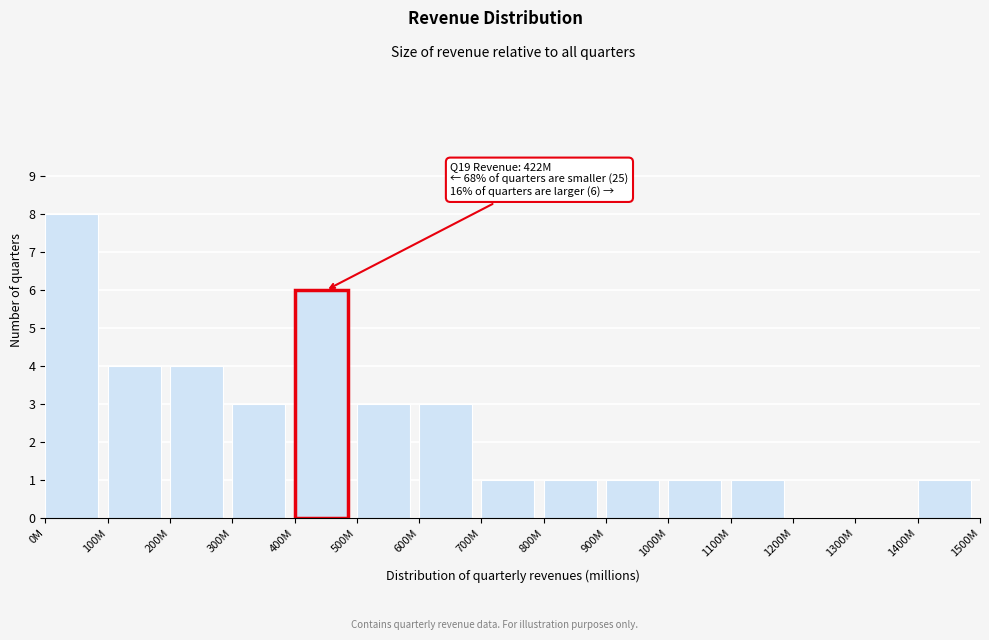

Reading left to right, list all the values displayed in this chart.

0M=8	100M=4	200M=4	300M=3	400M=6	500M=3	600M=3	700M=1	800M=1	900M=1	1000M=1	1100M=1	1200M=0	1300M=0	1400M=1